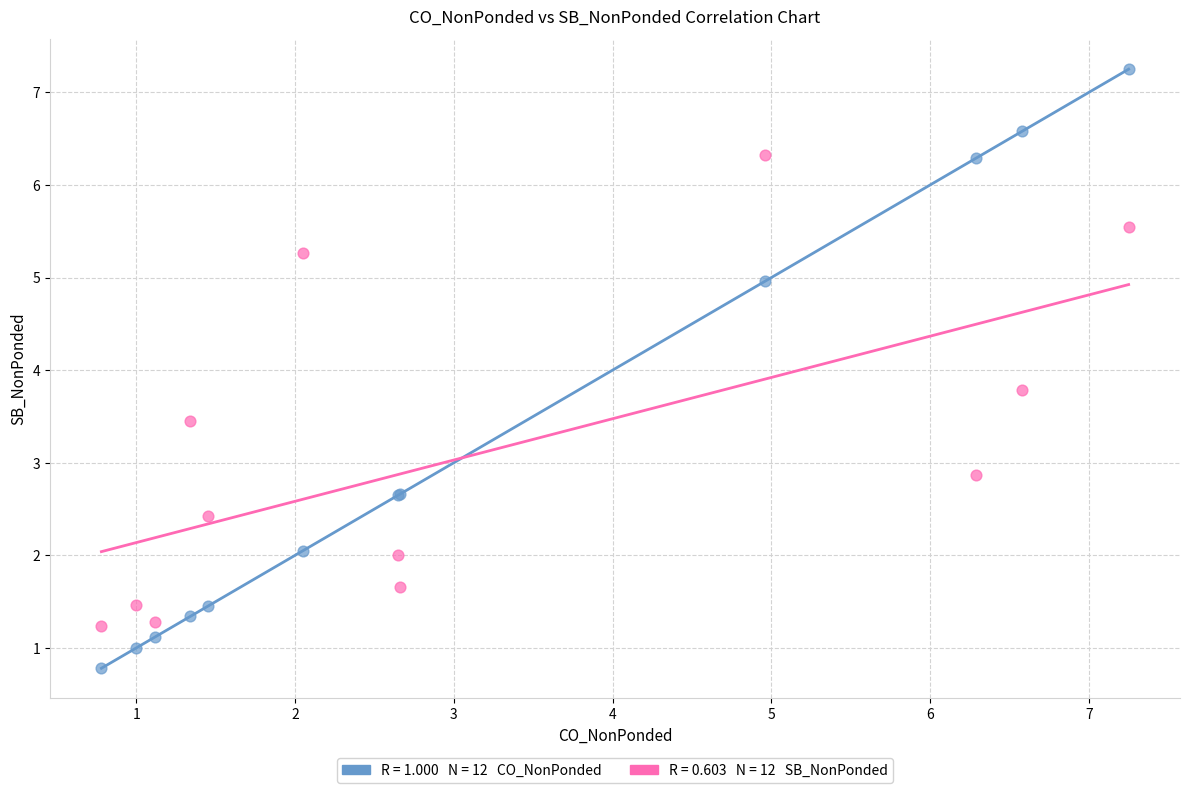

Across all series, what Y value is closest to 4?

3.8